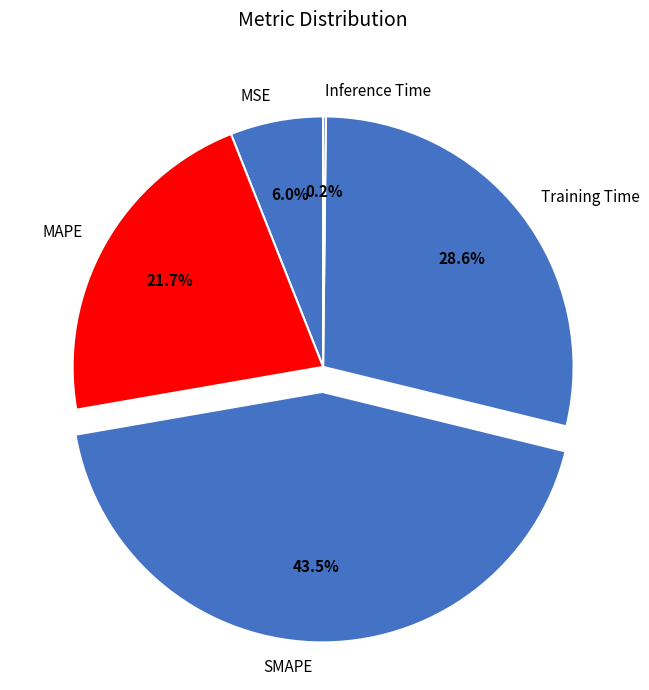

Which slice is the largest?

SMAPE